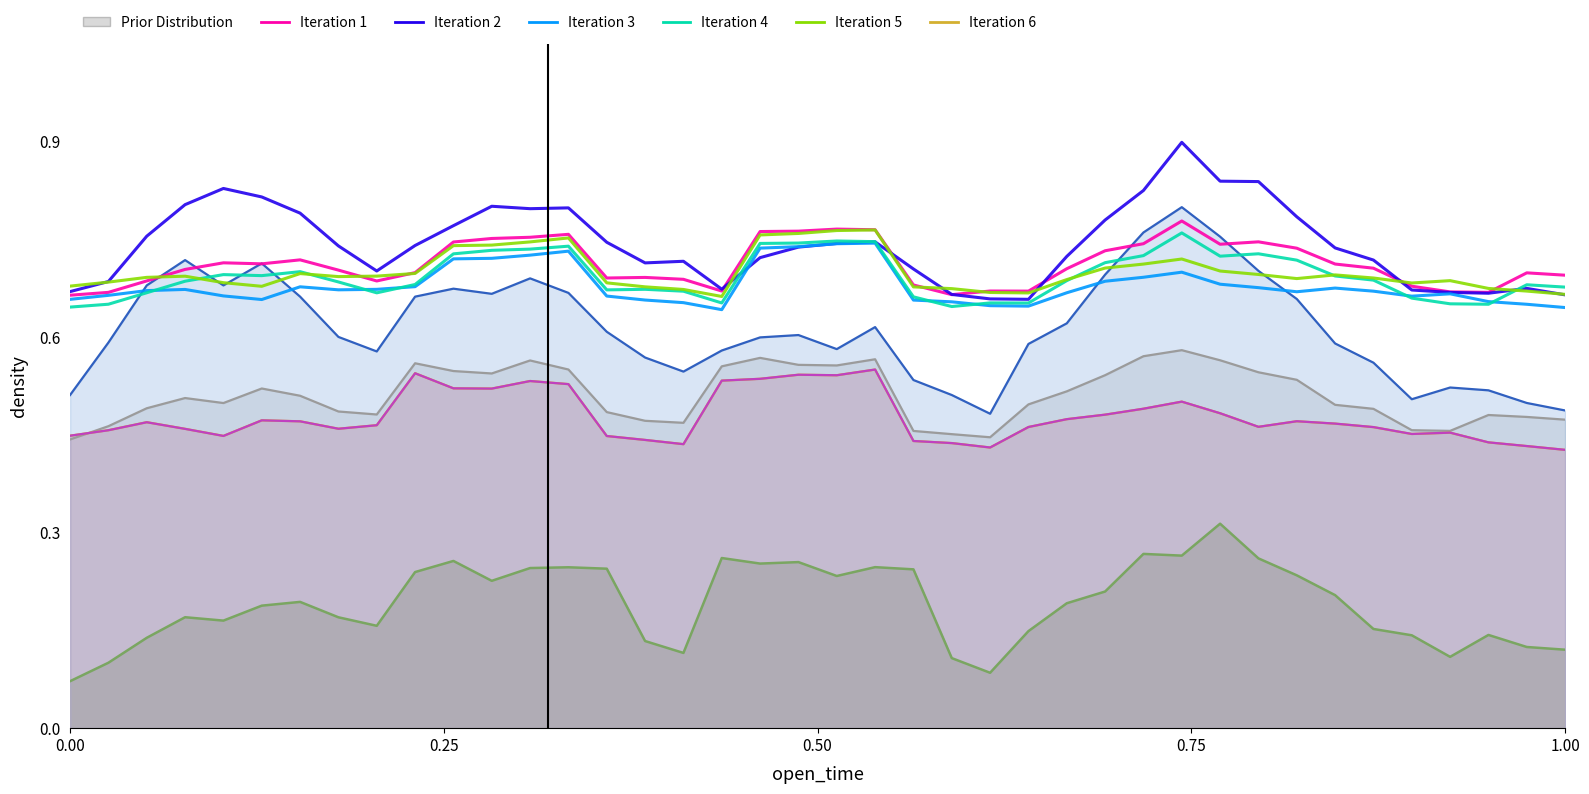

Which has a higher value, 19 or 0.25?

19